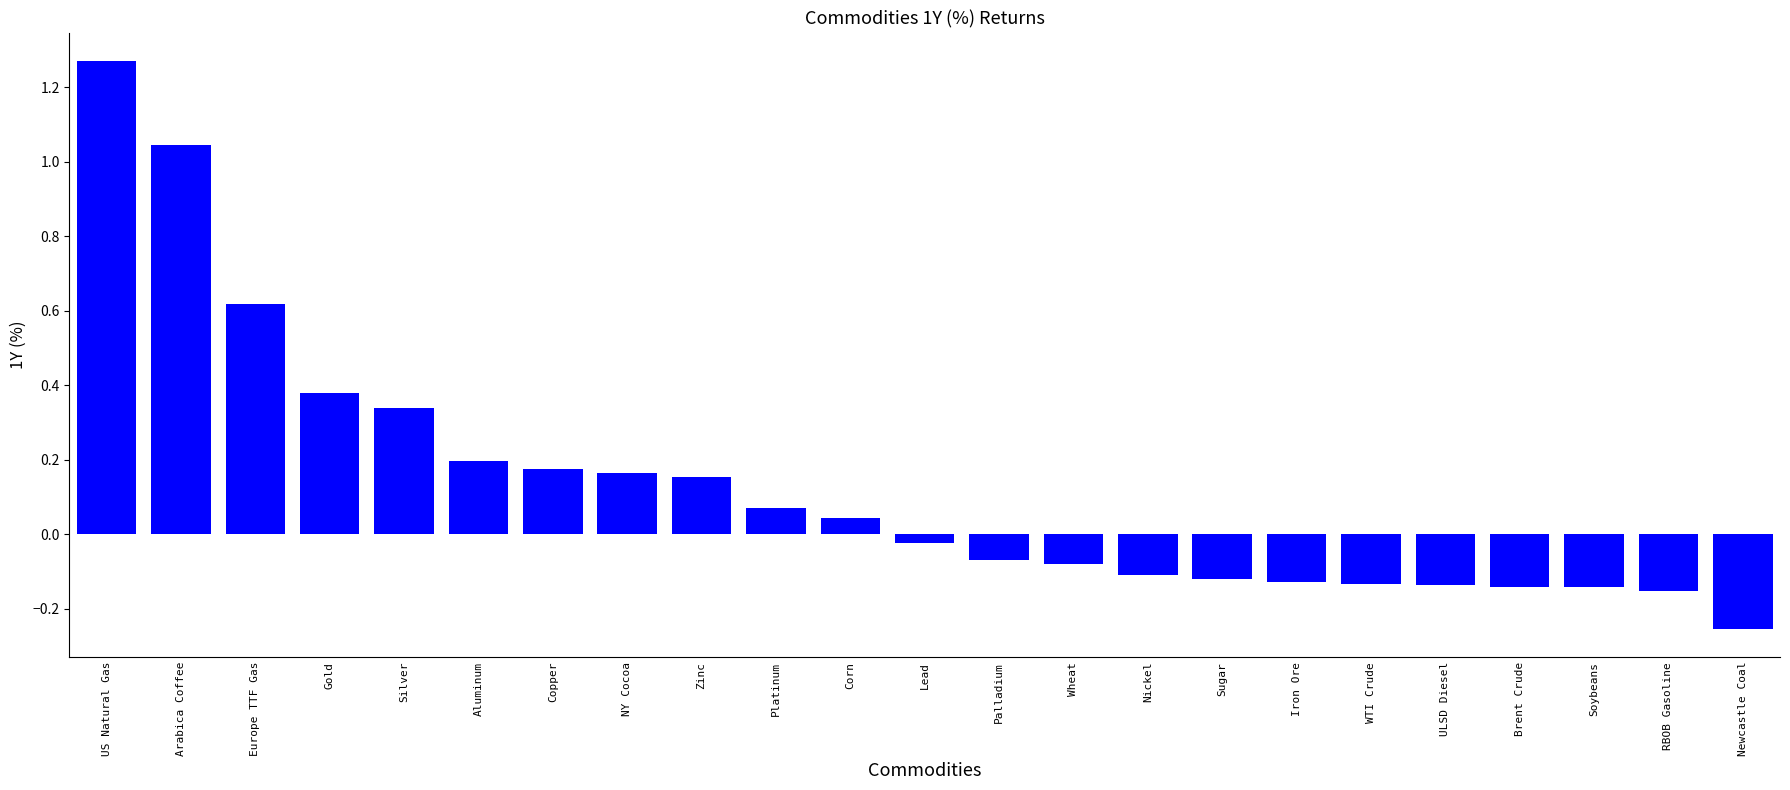

The value at Europe TTF Gas is 0.6. True or false?

True